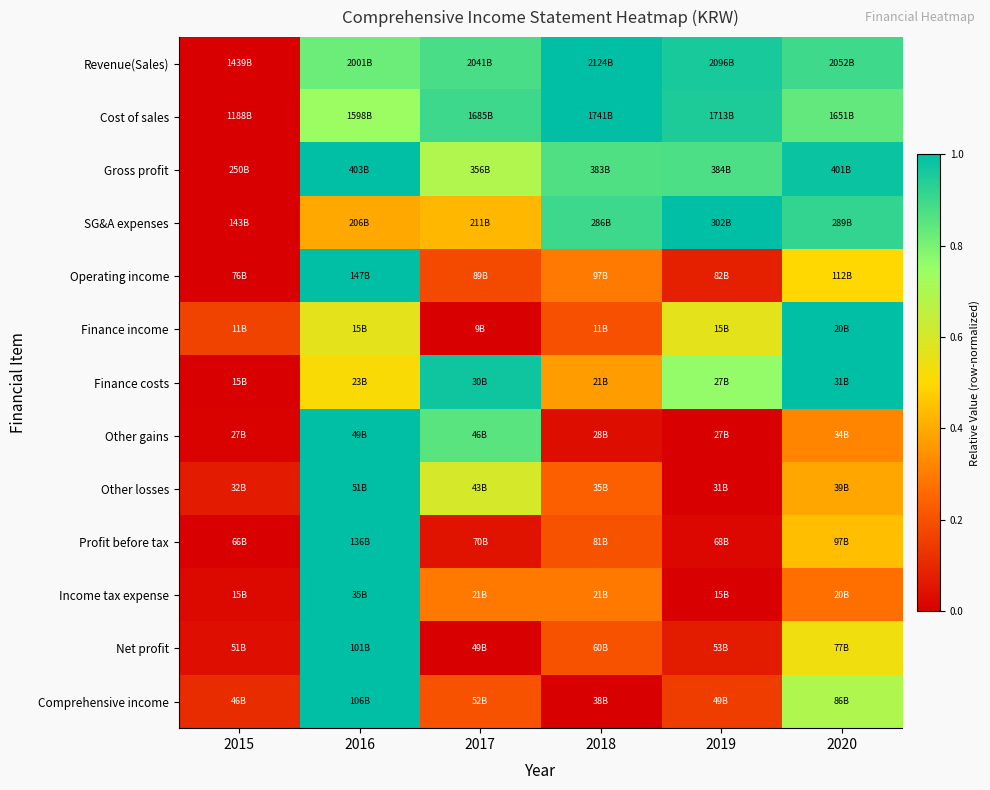

Reading left to right, list all the values displayed in this chart.

Revenue(Sales): 2015=0.0	2016=0.8	2017=0.9	2018=1.0	2019=1.0	2020=0.9
Cost of sales: 2015=0.0	2016=0.7	2017=0.9	2018=1.0	2019=0.9	2020=0.8
Gross profit: 2015=0.0	2016=1.0	2017=0.7	2018=0.9	2019=0.9	2020=1.0
SG&A expenses: 2015=0.0	2016=0.4	2017=0.4	2018=0.9	2019=1.0	2020=0.9
Operating income: 2015=0.0	2016=1.0	2017=0.2	2018=0.3	2019=0.1	2020=0.5
Finance income: 2015=0.2	2016=0.6	2017=0.0	2018=0.2	2019=0.6	2020=1.0
Finance costs: 2015=0.0	2016=0.5	2017=1.0	2018=0.4	2019=0.8	2020=1.0
Other gains: 2015=0.0	2016=1.0	2017=0.9	2018=0.0	2019=0.0	2020=0.3
Other losses: 2015=0.1	2016=1.0	2017=0.6	2018=0.2	2019=0.0	2020=0.4
Profit before tax: 2015=0.0	2016=1.0	2017=0.1	2018=0.2	2019=0.0	2020=0.4
Income tax expense: 2015=0.0	2016=1.0	2017=0.3	2018=0.3	2019=0.0	2020=0.3
Net profit: 2015=0.0	2016=1.0	2017=0.0	2018=0.2	2019=0.1	2020=0.5
Comprehensive income: 2015=0.1	2016=1.0	2017=0.2	2018=0.0	2019=0.2	2020=0.7